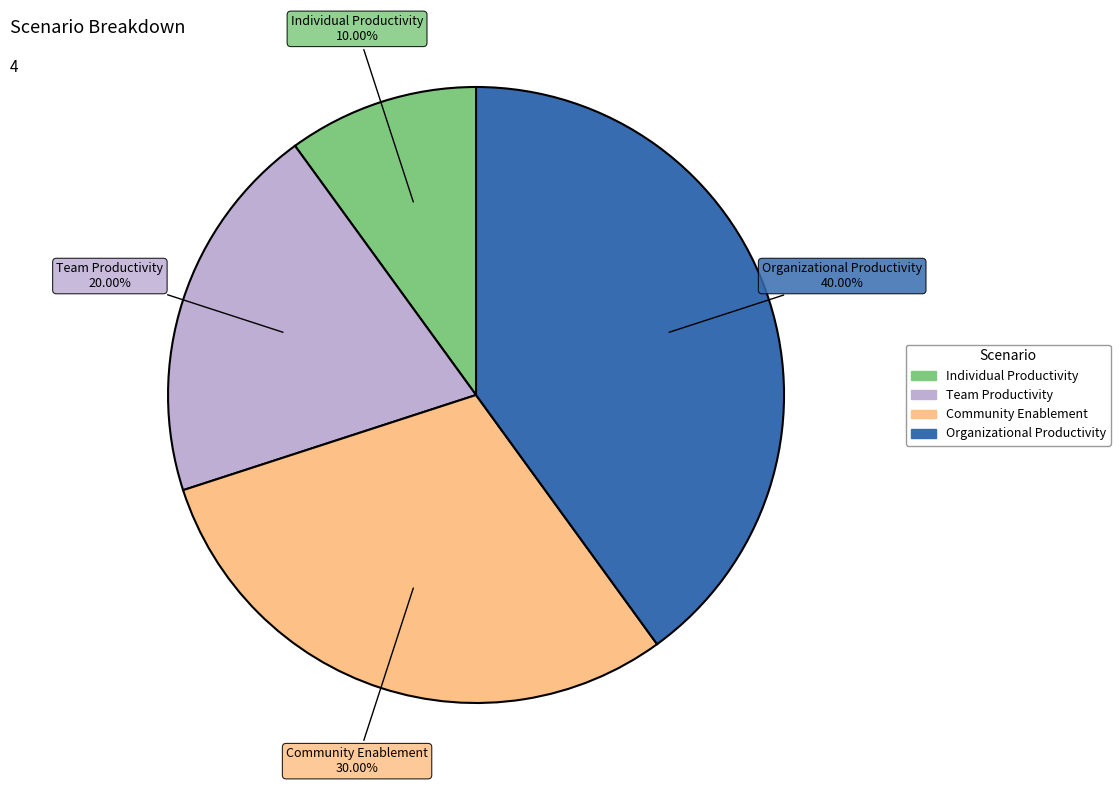

What is the largest slice in the pie chart?

Organizational Productivity